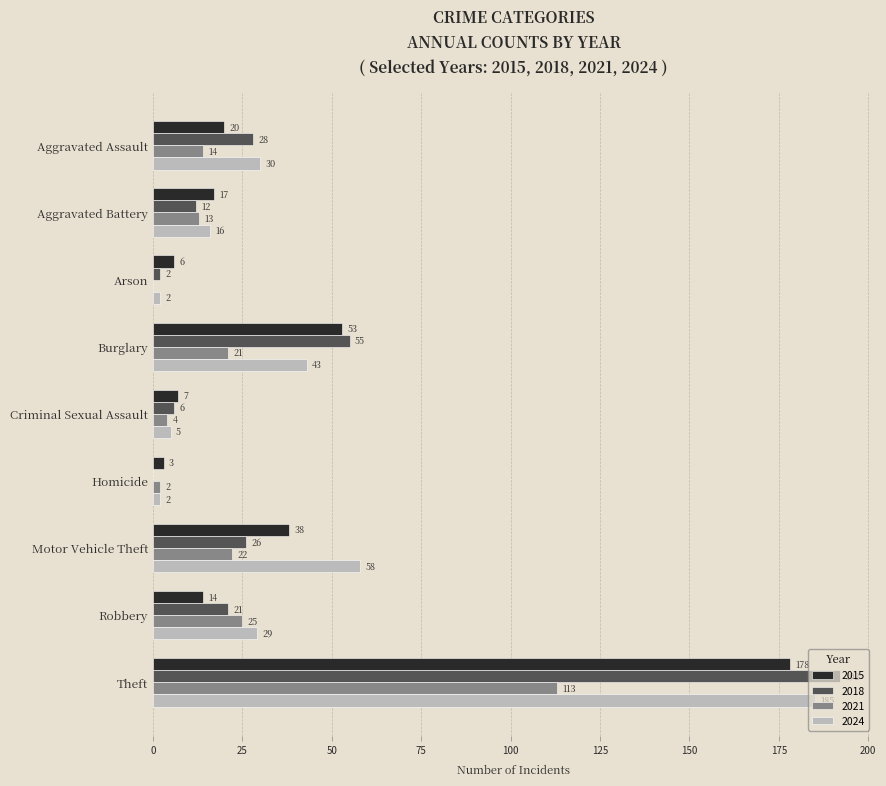

What is the maximum value shown in the chart?

192